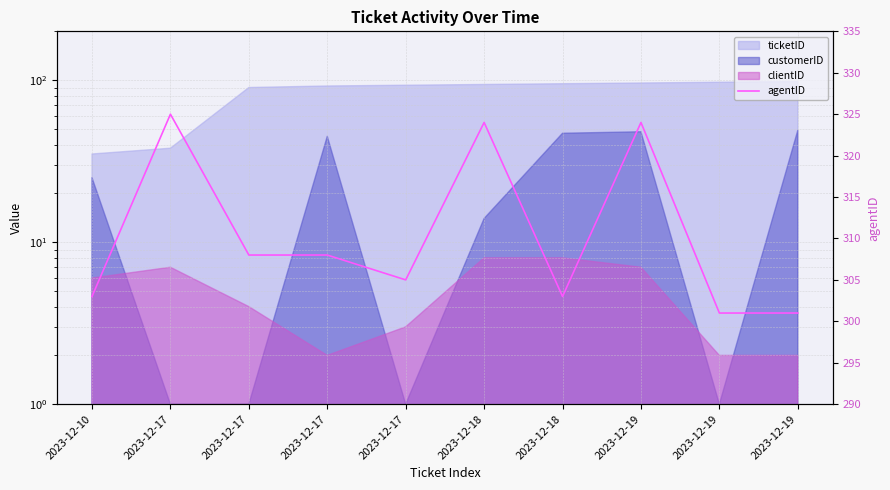

How many lines are shown in the chart?

1